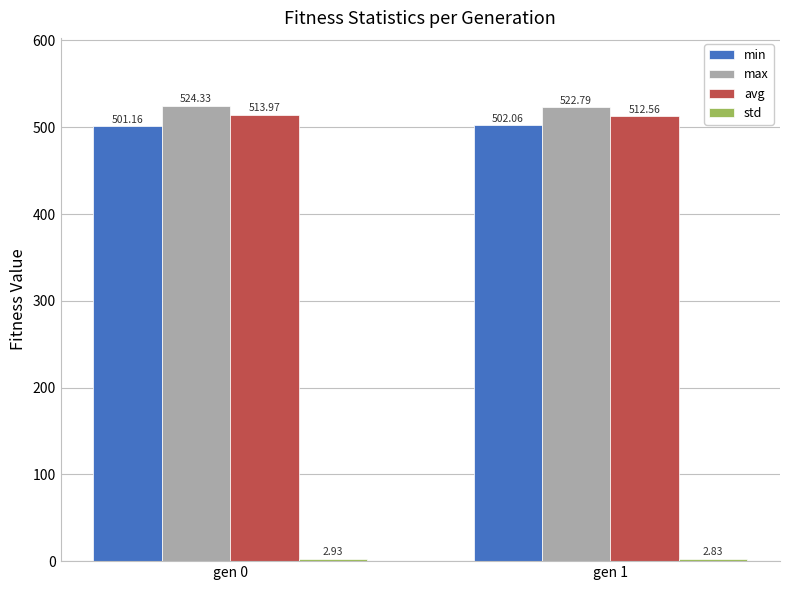

What is the spread (max minus min) of values at gen 0?

521.4